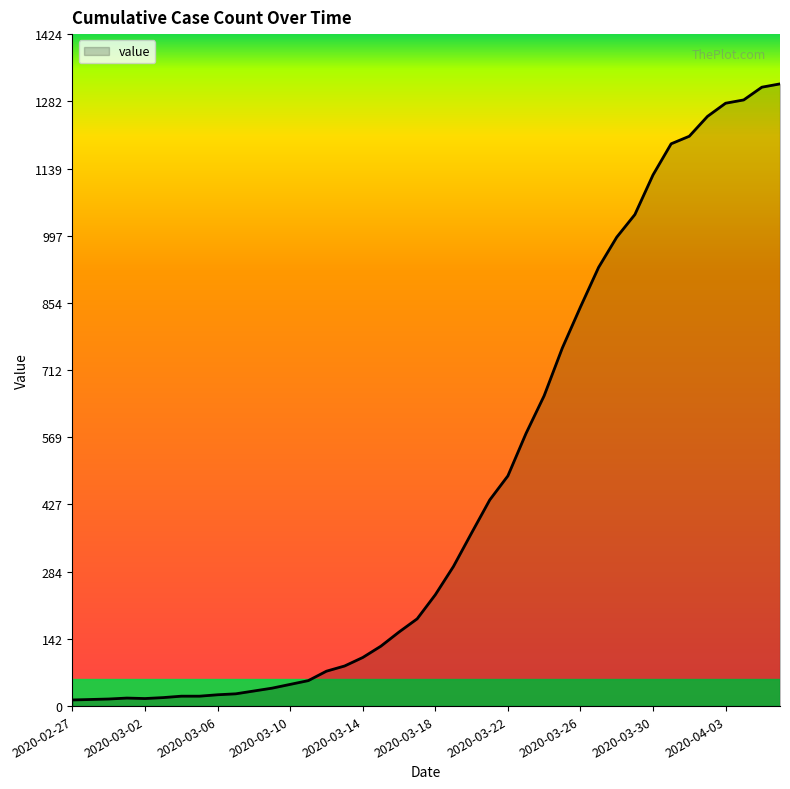

What is the maximum value shown in the chart?

1319